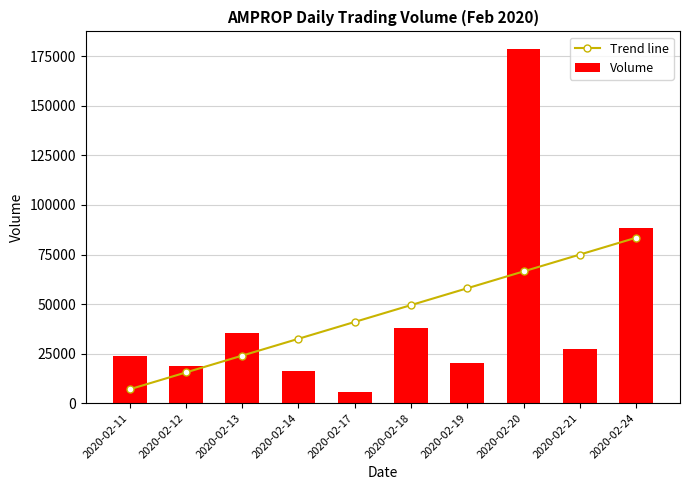

Which has a higher value, 2020-02-20 or 2020-02-12?

2020-02-20